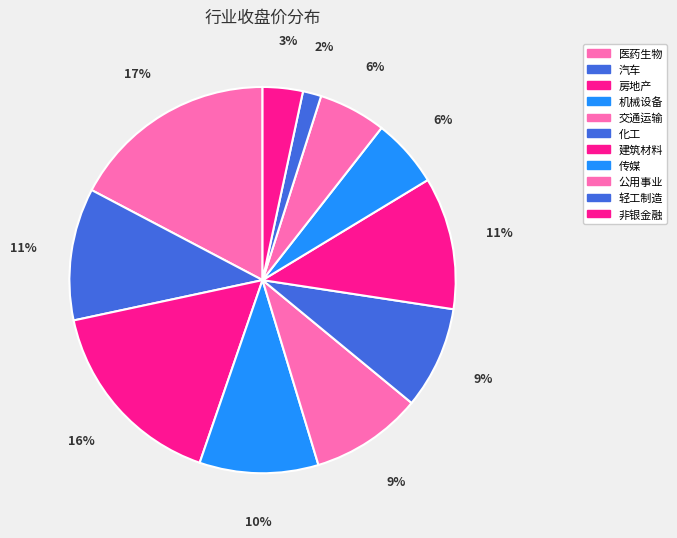

Is there any slice that represents more than half of the pie?

No